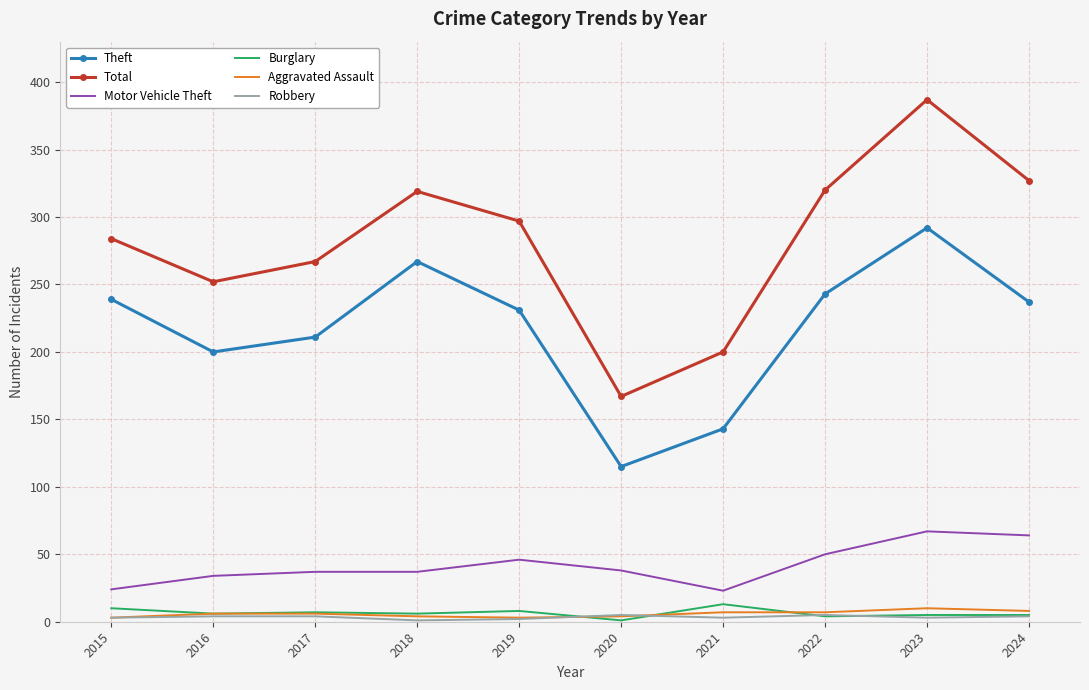

What is the lowest value of the Theft series?

115